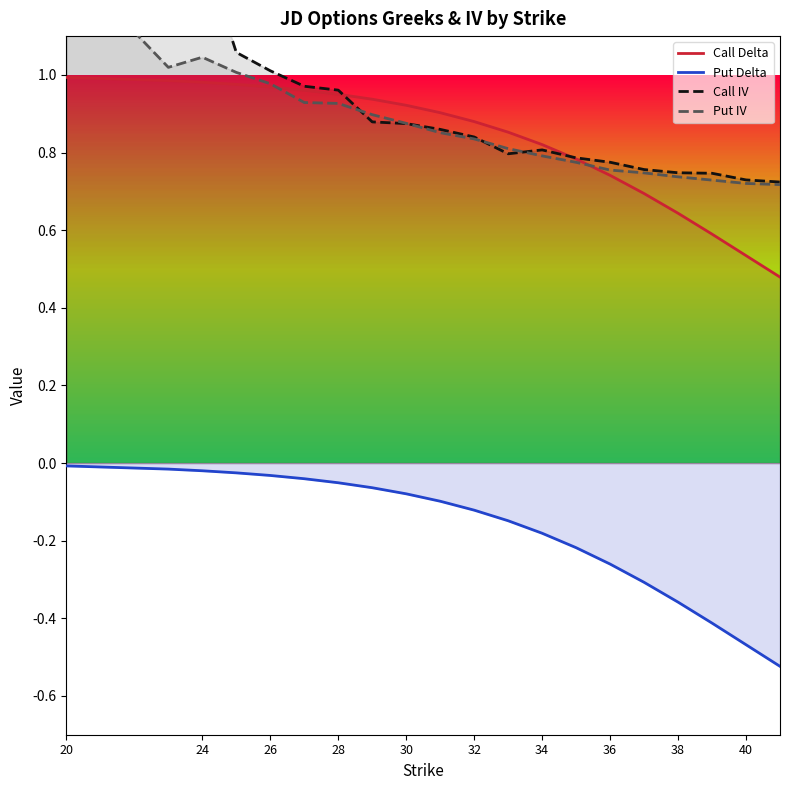

True or false: Call Delta and Put Delta intersect in this chart.

False